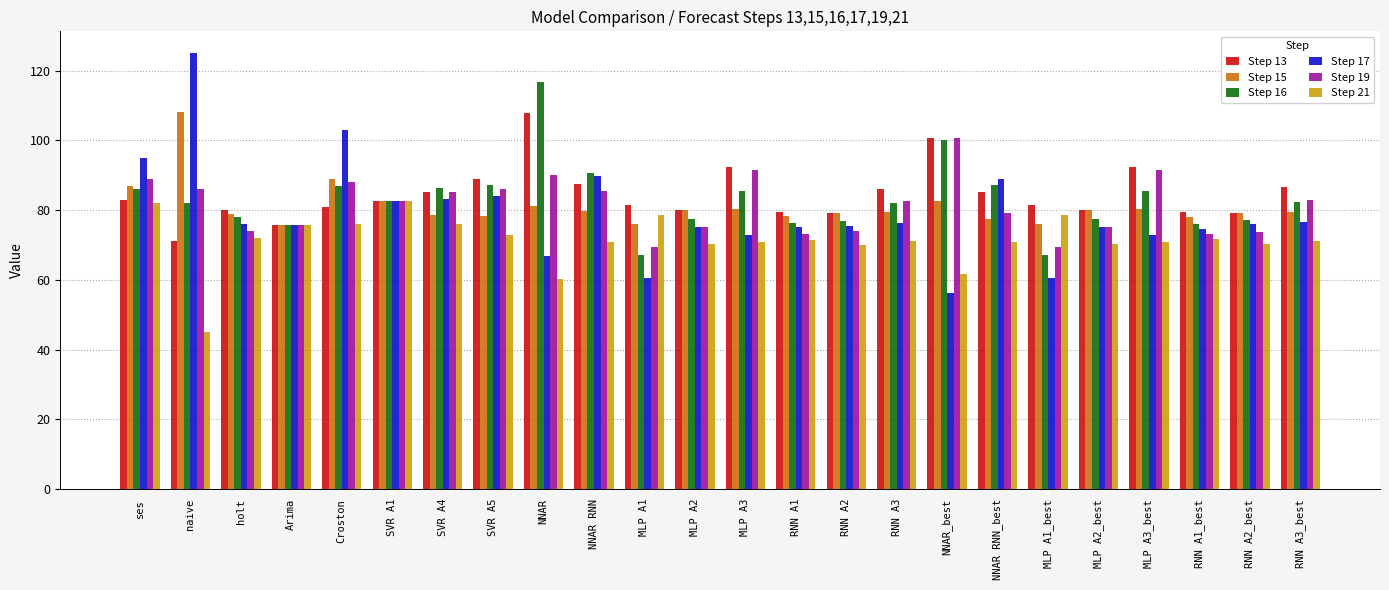

The value of Step 13 at NNAR RNN is 32.7. True or false?

False